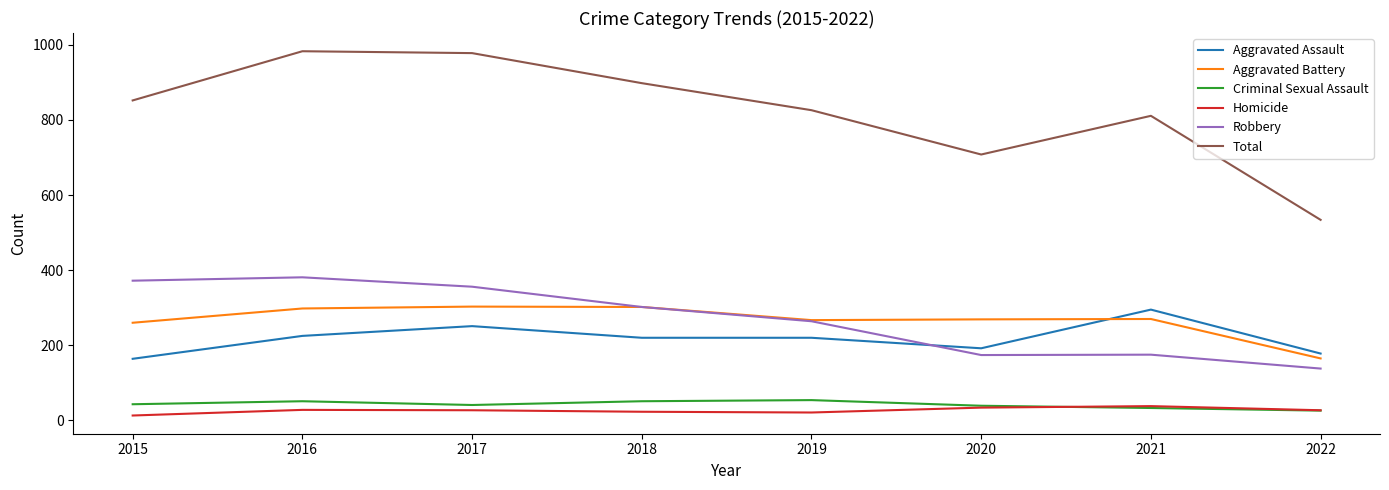

What is the total value across all series at 2021?

1622